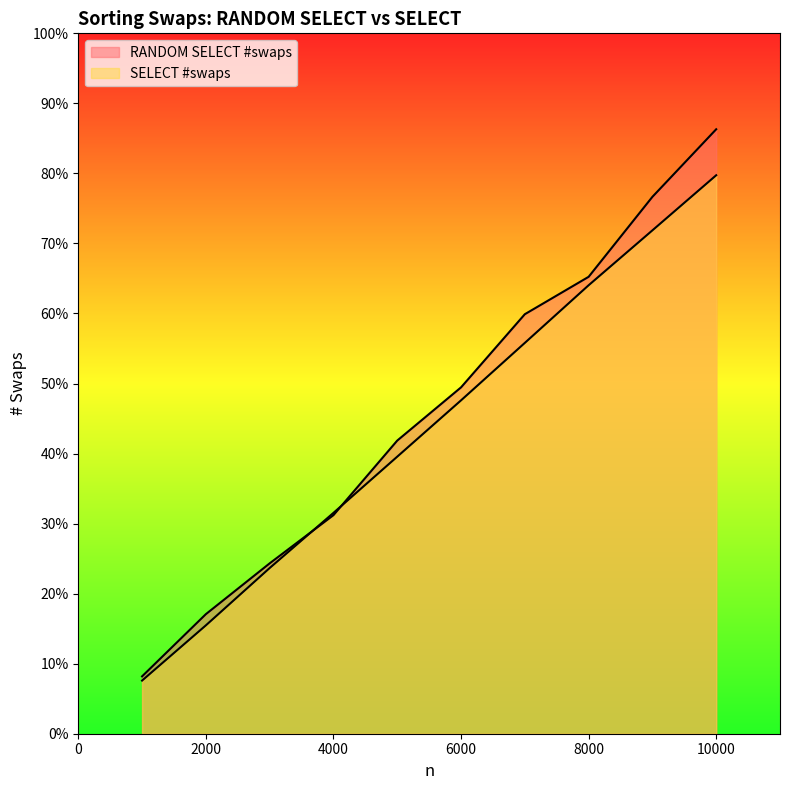

What is the difference between the second highest and second lowest values in the RANDOM SELECT #swaps series?

11917.0